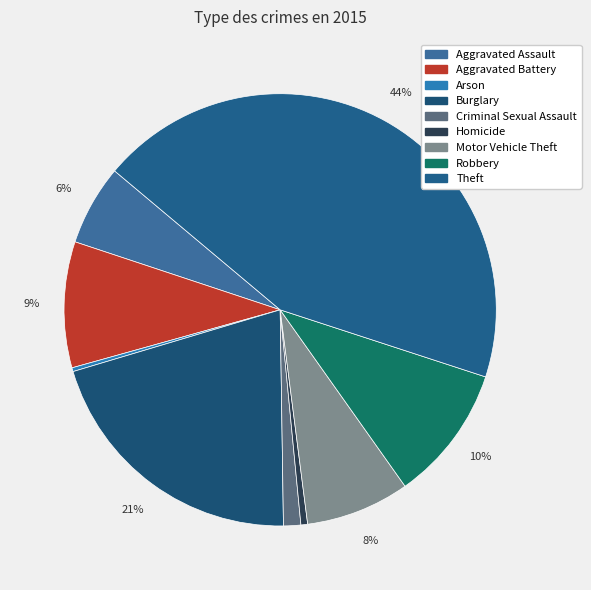

To the nearest percent, what percentage of the pie is Motor Vehicle Theft?

8%